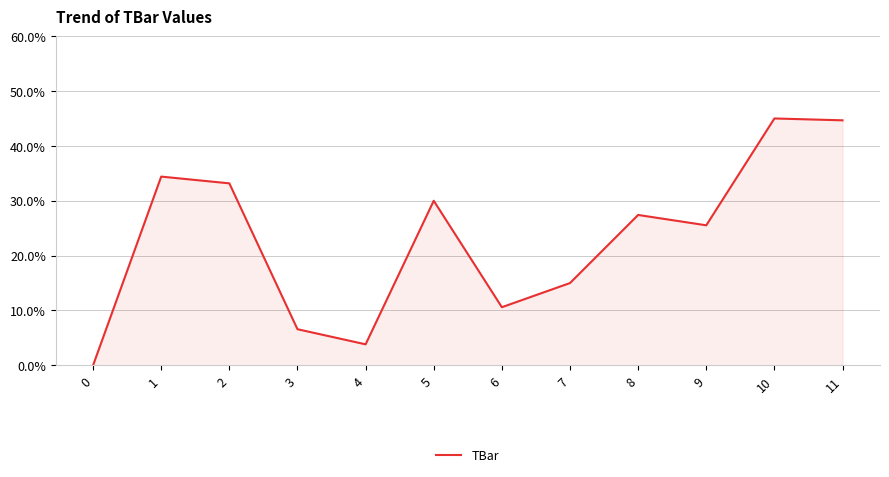

Reading left to right, extract all data points from this chart.

0.0	34.4	33.2	6.6	3.8	30.0	10.6	15.0	27.4	25.5	45.0	44.7